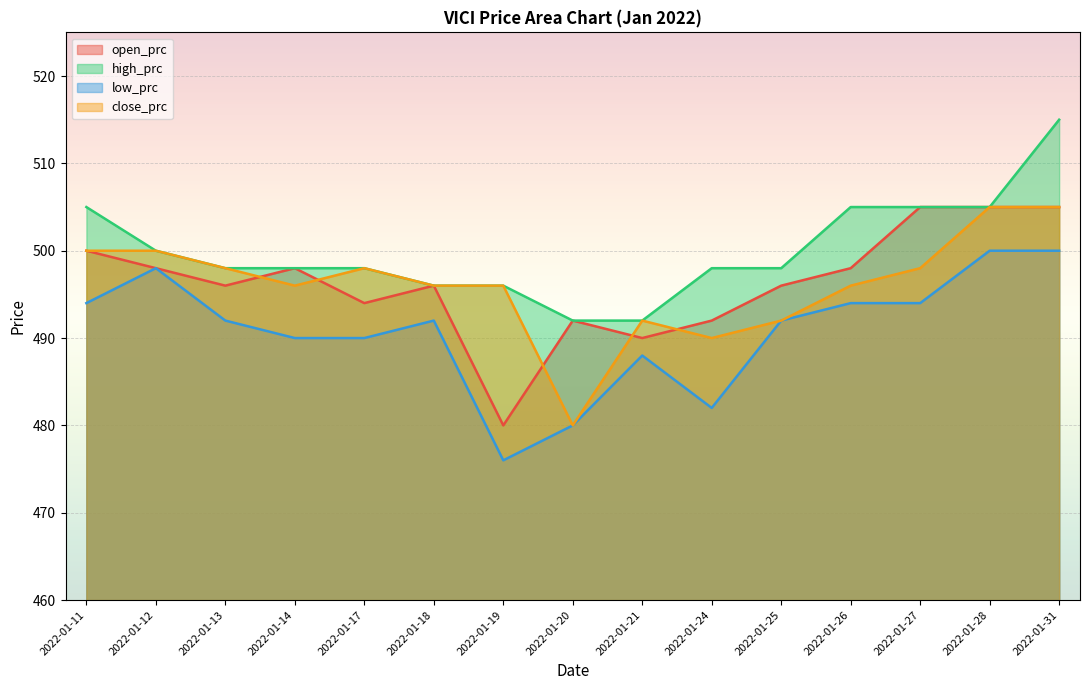

True or false: low_prc has a value of 846 at 2022-01-12.

False